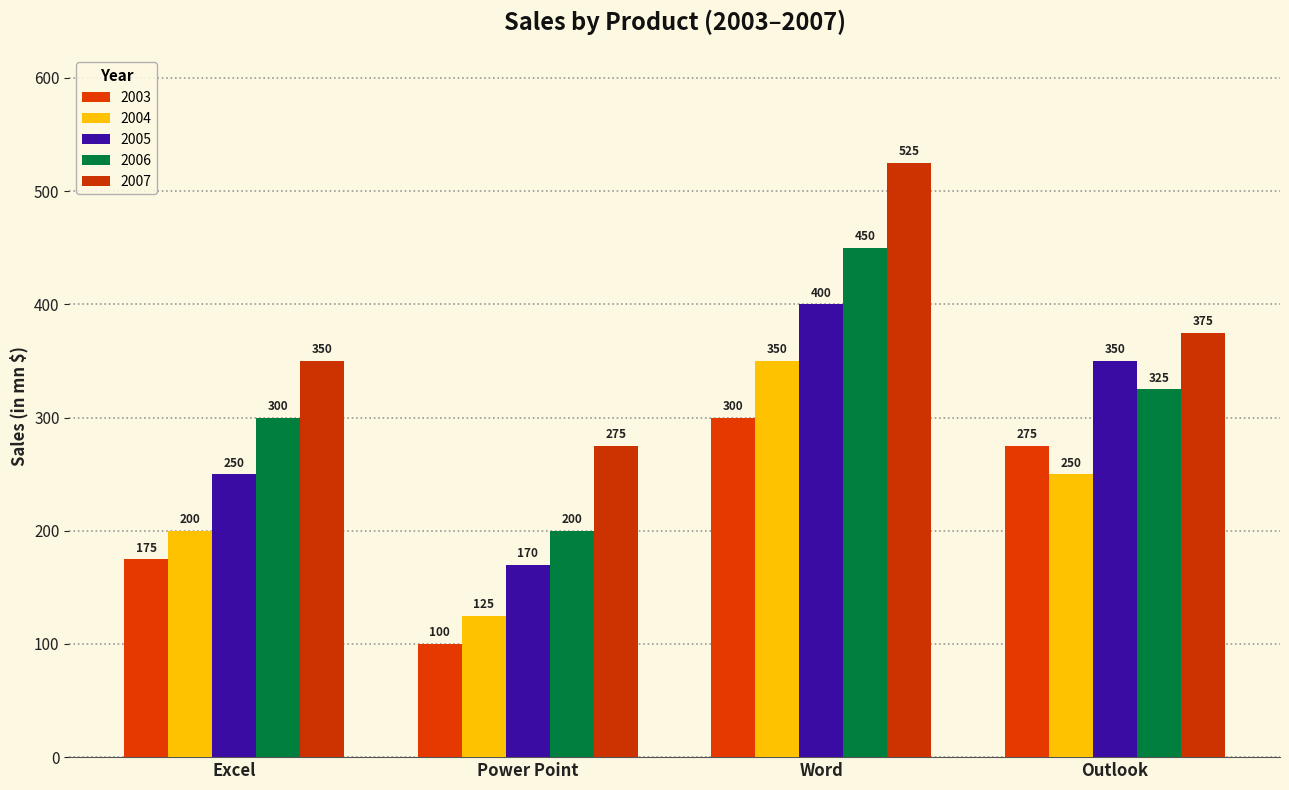

At how many categories does at least one series exceed 174?

4